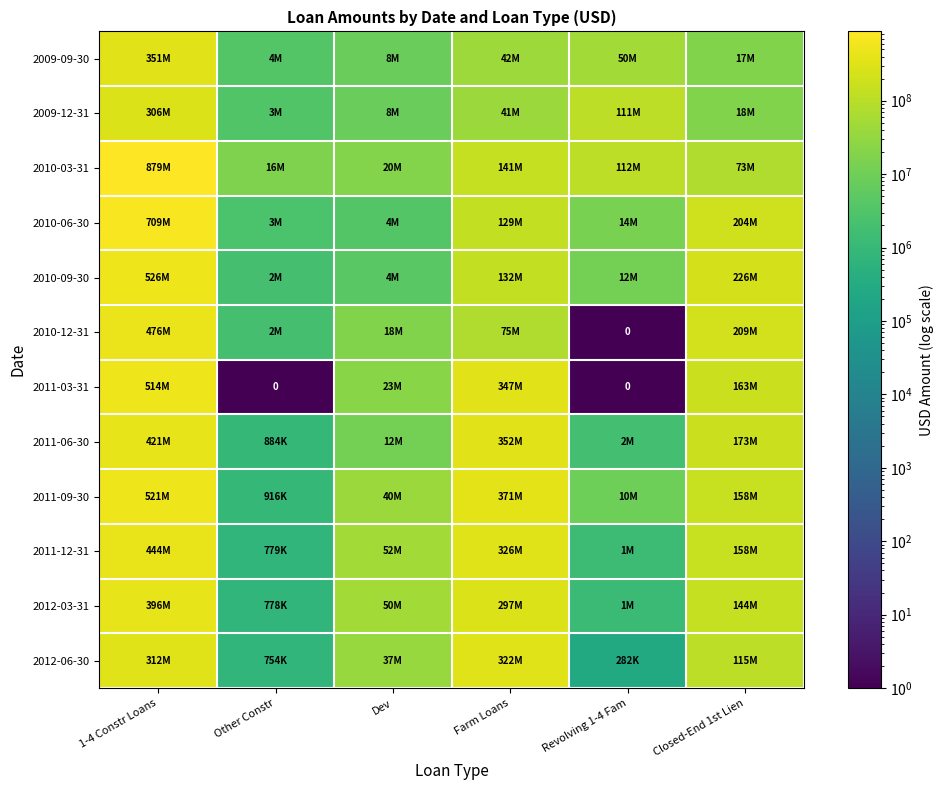

The 2010-03-31 series shows 111966000 at Revolving 1-4 Fam. True or false?

True